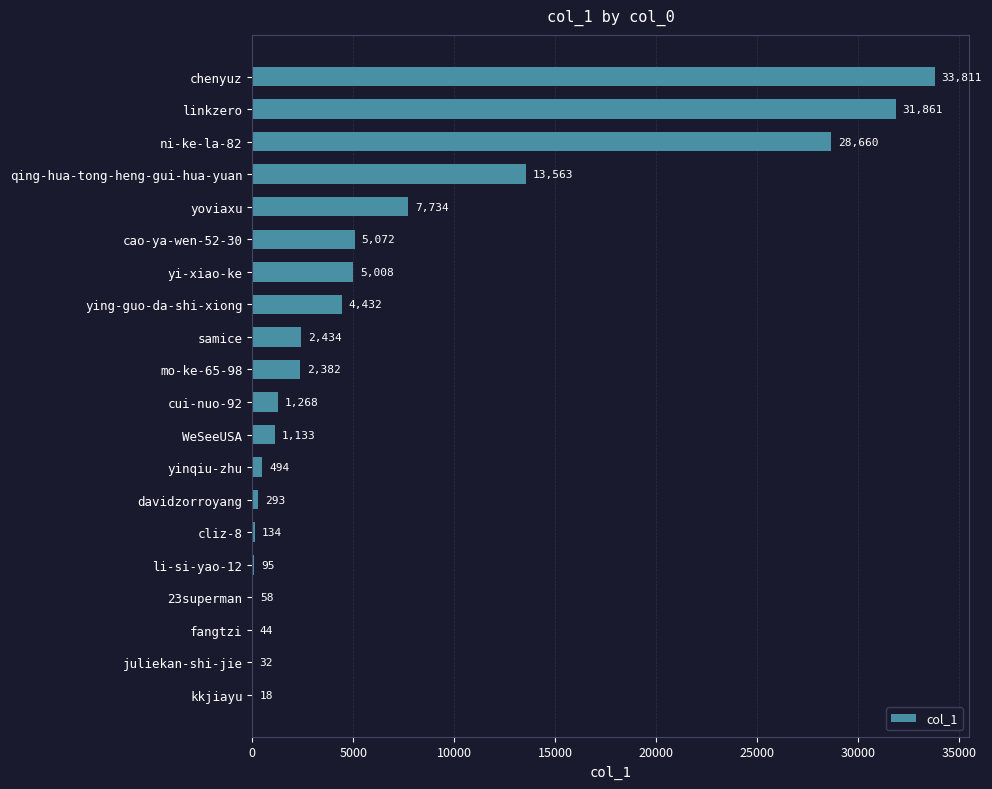

Reading bottom to top, extract all data points from this chart.

kkjiayu=18	juliekan-shi-jie=32	fangtzi=44	23superman=58	li-si-yao-12=95	cliz-8=134	davidzorroyang=293	yinqiu-zhu=494	WeSeeUSA=1133	cui-nuo-92=1268	mo-ke-65-98=2382	samice=2434	ying-guo-da-shi-xiong=4432	yi-xiao-ke=5008	cao-ya-wen-52-30=5072	yoviaxu=7734	qing-hua-tong-heng-gui-hua-yuan=13563	ni-ke-la-82=28660	linkzero=31861	chenyuz=33811